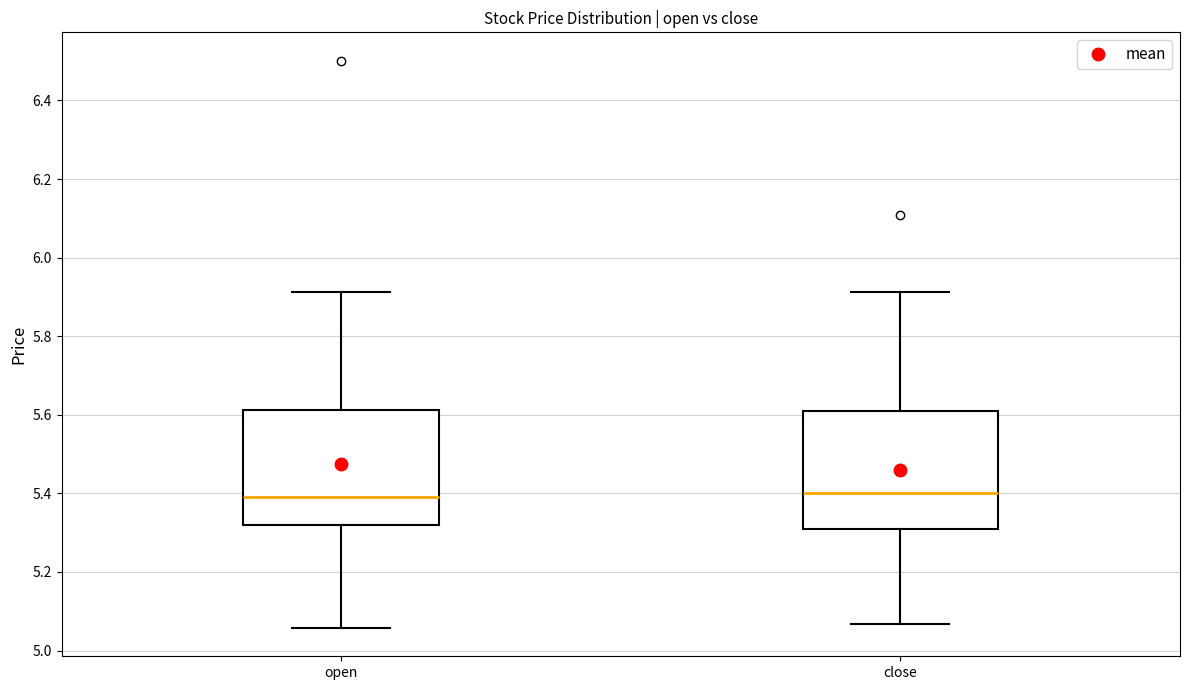

Reading left to right, read every box against the y-axis: the position of its median line, the range the box covers, and the ends of its whiskers. The values are not printed on the chart, so give them approximately, as read against the axis.

open: median 5.40, box 5.32 to 5.62, whiskers 5.06 to 5.92
close: median 5.40, box 5.32 to 5.60, whiskers 5.06 to 5.92